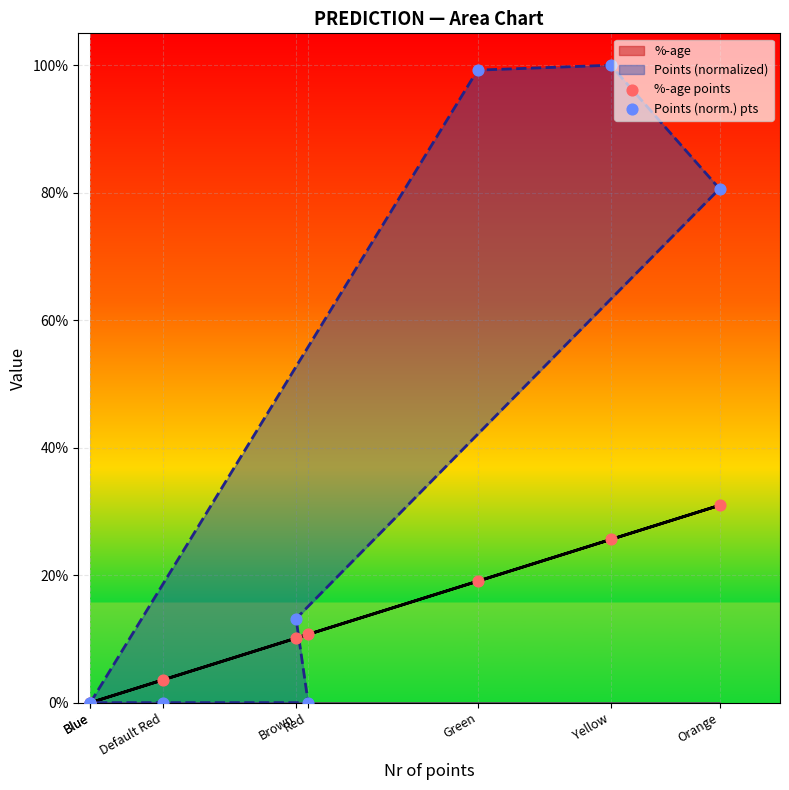

Which series has the largest total across all categories?

Points (norm.) pts